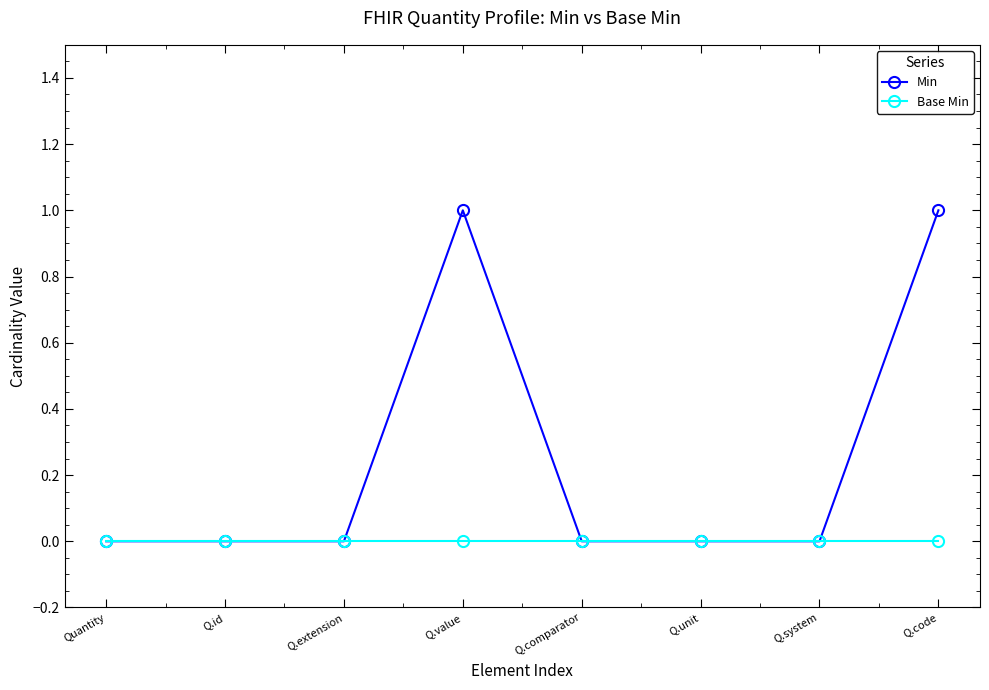

How many distinct data groups are displayed?

2